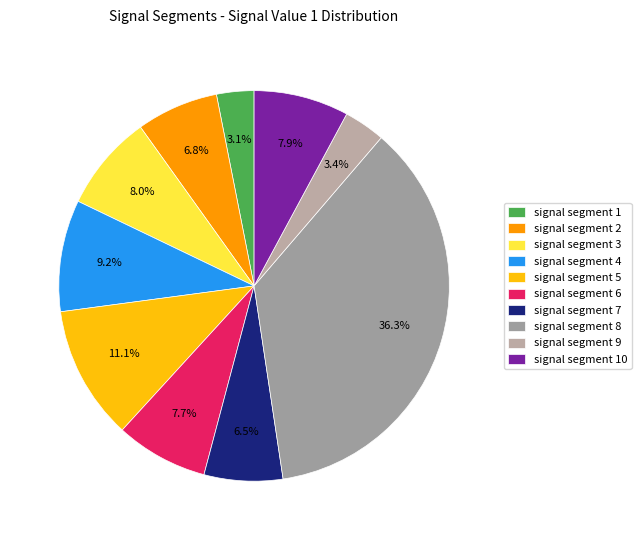

Is the sum of signal segment 4 and signal segment 8 greater than half?

No